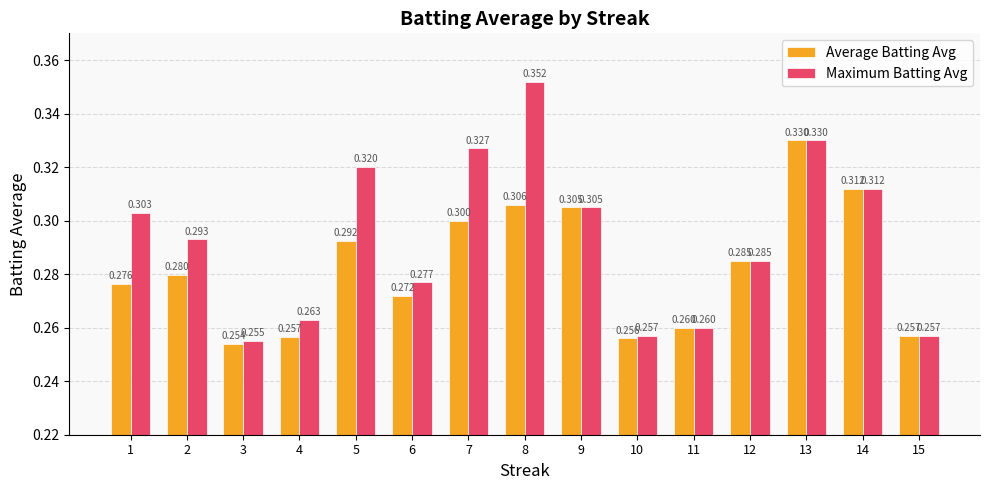

What is the difference between the maximum and minimum values in the Average Batting Avg series?

0.1